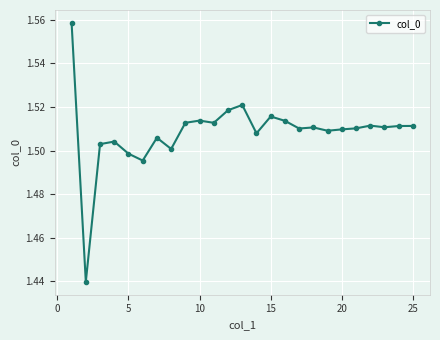

True or false: there are more than 0 points higher than both neighbors.

True